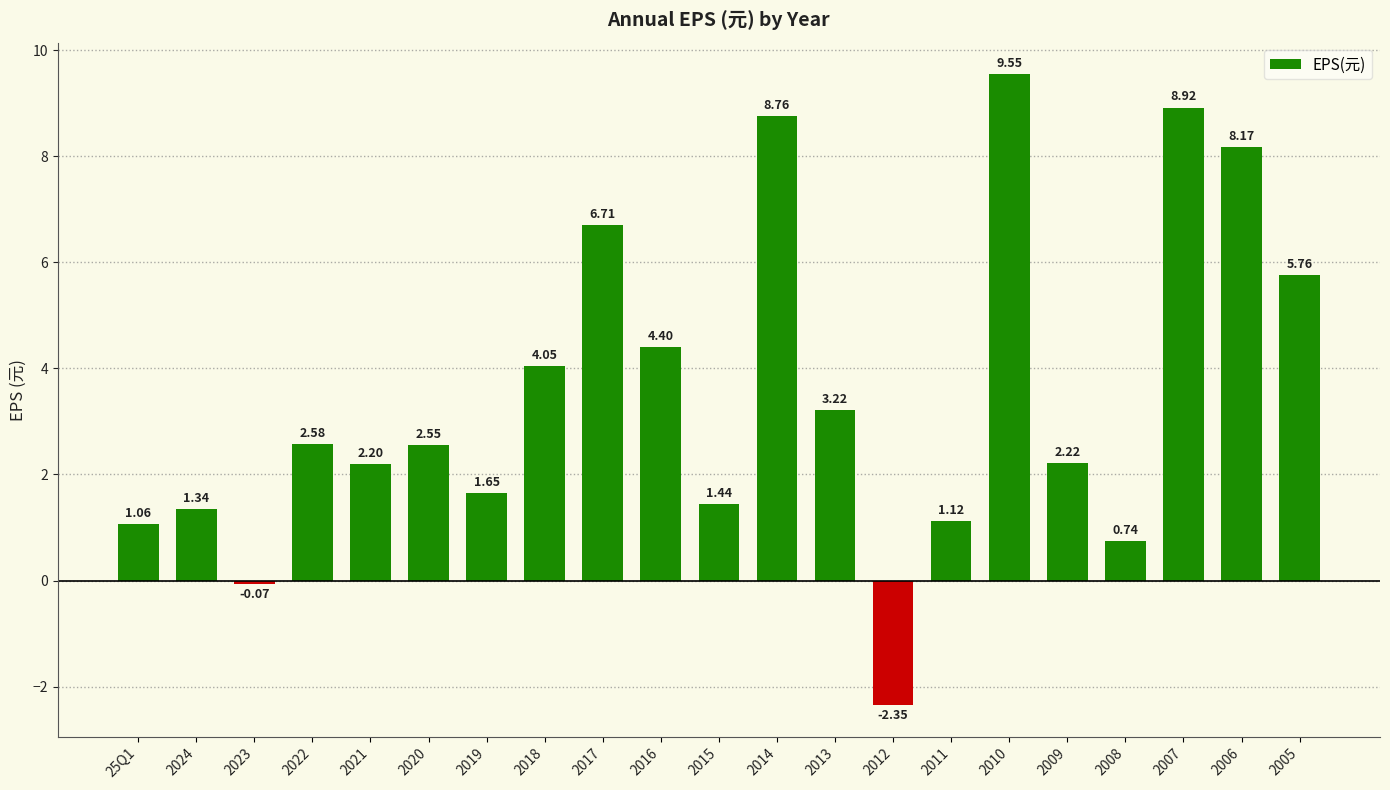

How many bars are there in total?

21